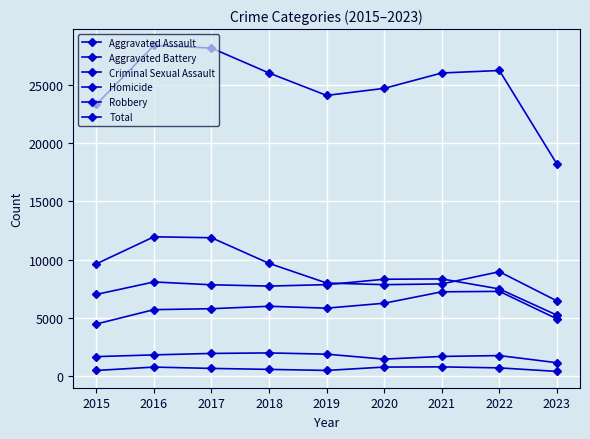

True or false: Total and Robbery cross at least once.

False